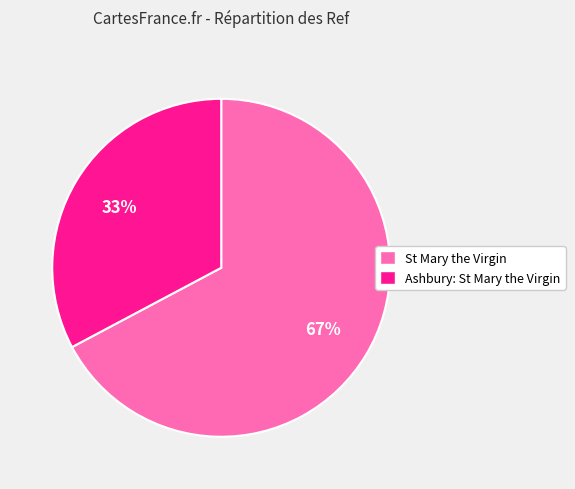

True or false: Ashbury: St Mary the Virgin accounts for 33% of the total.

True